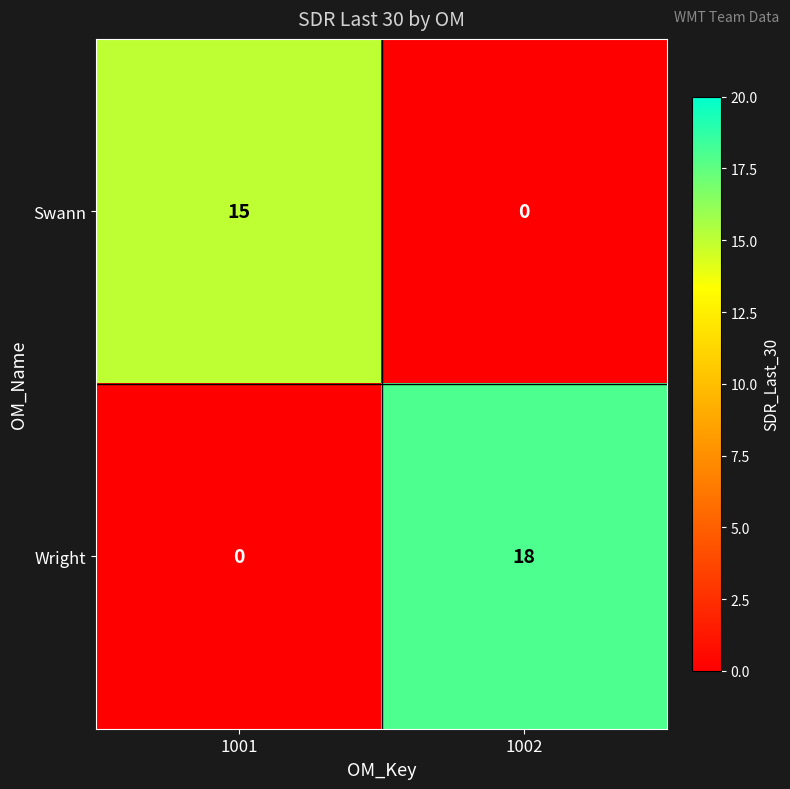

List the series in order of their peak value, lowest first.

Swann, Wright